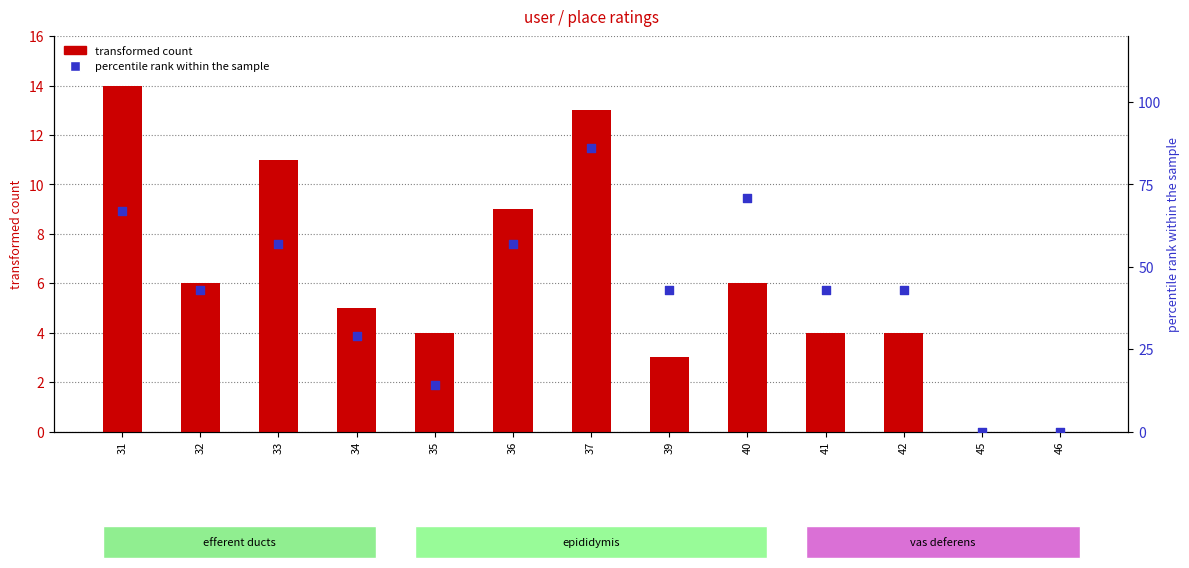

Which series has the widest spread of Y values?

percentile rank within the sample